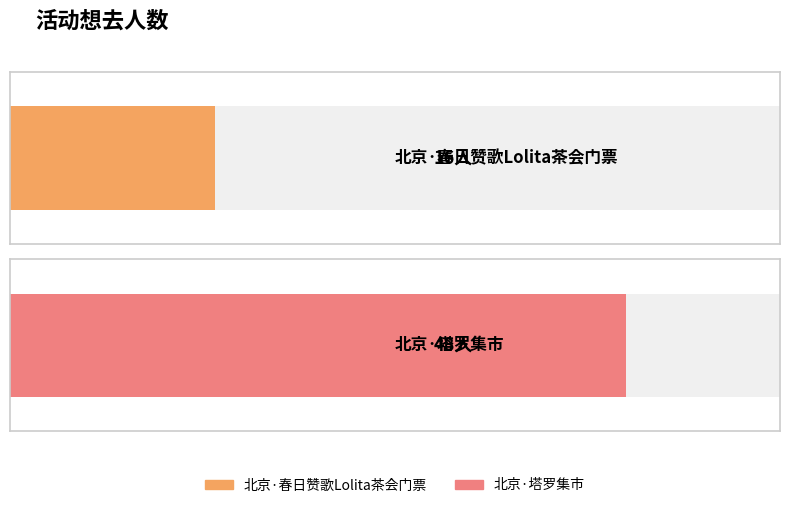

Rank the categories by value from lowest to highest.

北京·春日赞歌Lolita茶会门票, 北京·塔罗集市